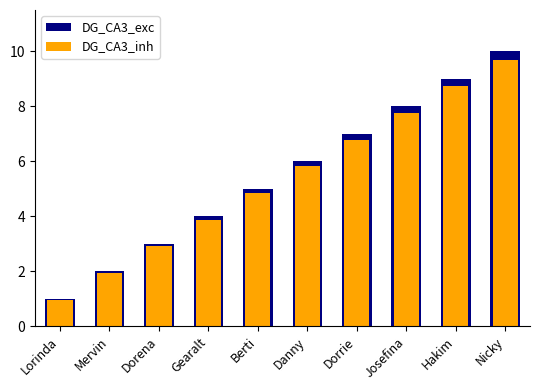

Reading left to right, list all the values displayed in this chart.

DG_CA3_exc: 1.0	2.0	3.0	4.0	5.0	6.0	7.0	8.0	9.0	10.0
DG_CA3_inh: 1.0	1.9	2.9	3.9	4.8	5.8	6.8	7.8	8.7	9.7